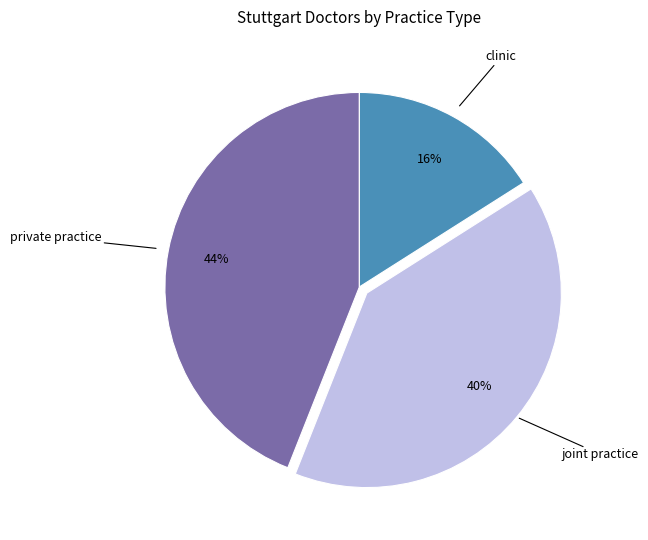

Is there any slice that represents more than half of the pie?

No